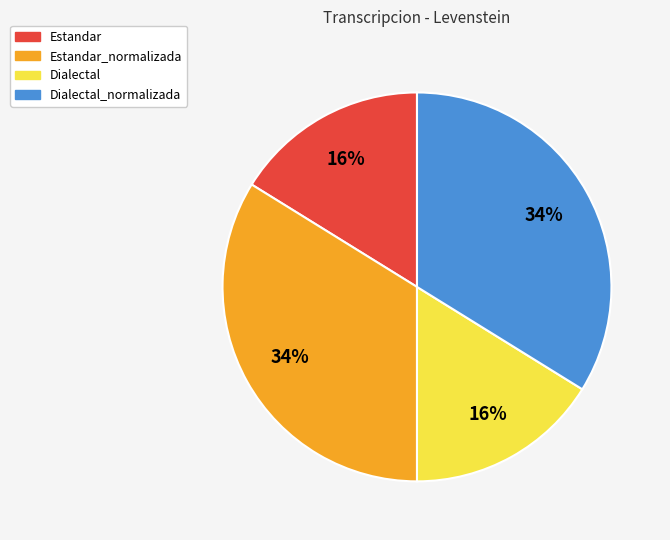

Does any single category account for the majority?

No